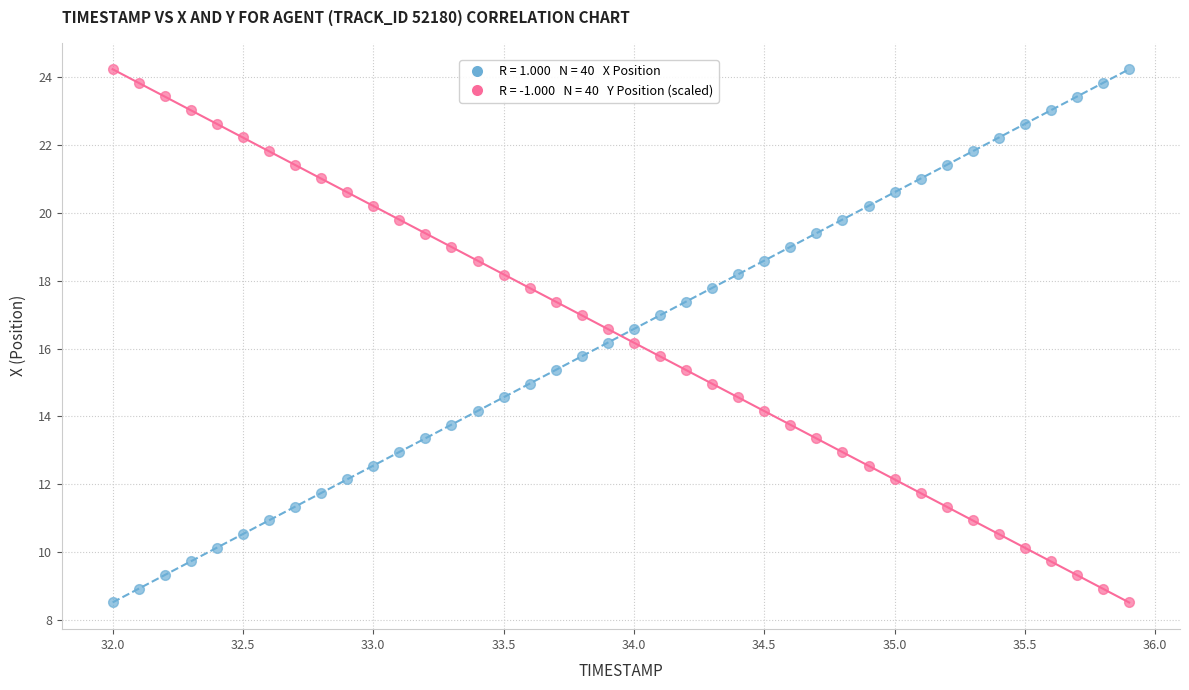

Across all data points, what is the range of X values (max minus min)?

3.9